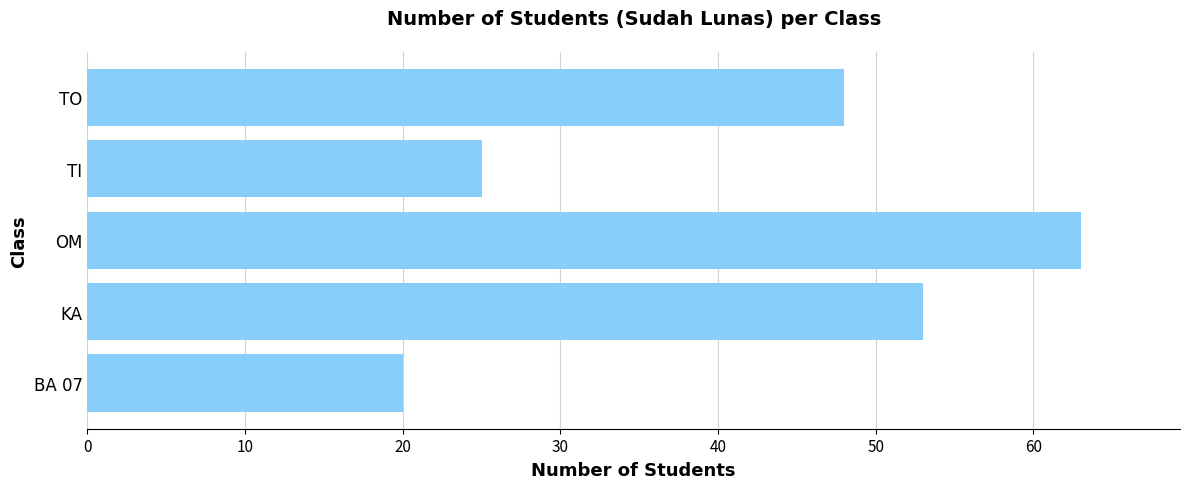

Which has a higher value, TI or BA 07?

TI